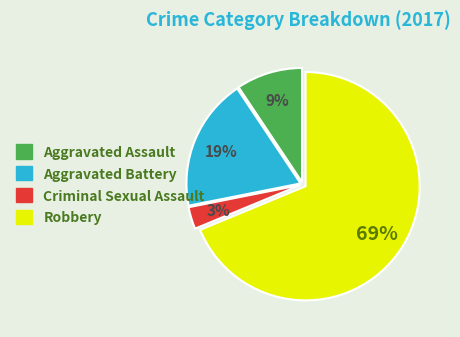

To the nearest percent, what is the difference between the Aggravated Battery and Robbery slice percentages?

50%